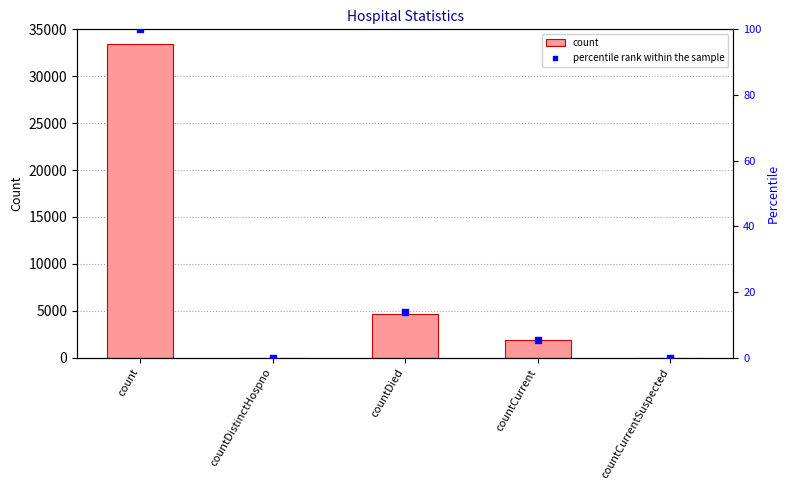

Which series has the widest spread of Y values?

count